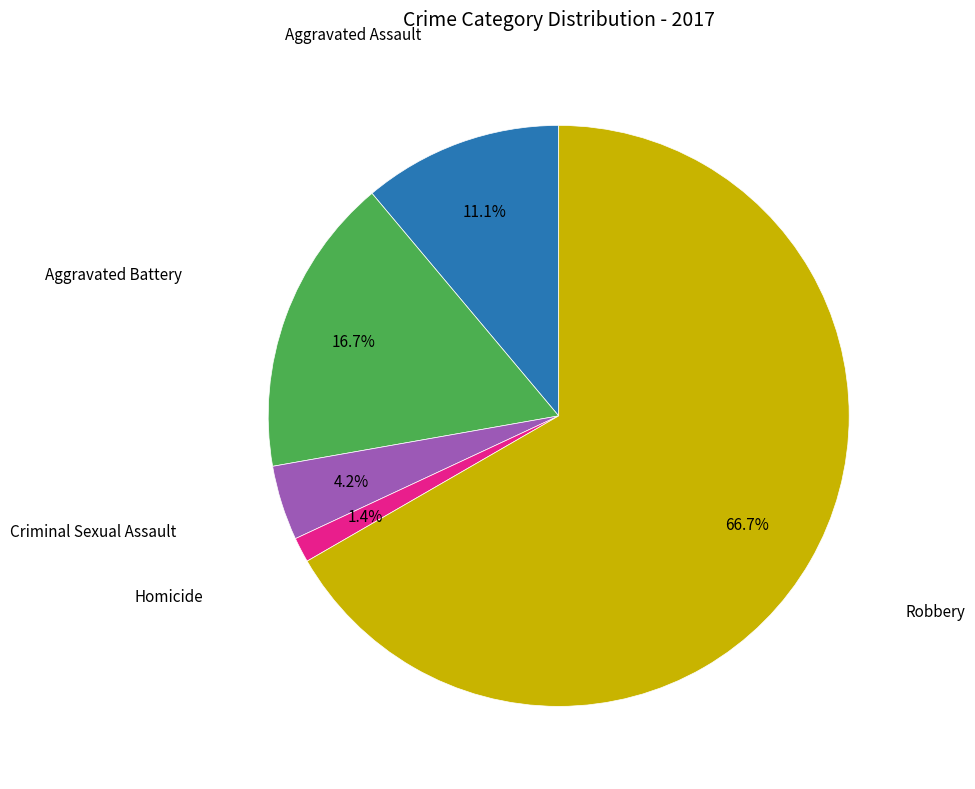

Is there a majority slice in this chart?

Yes